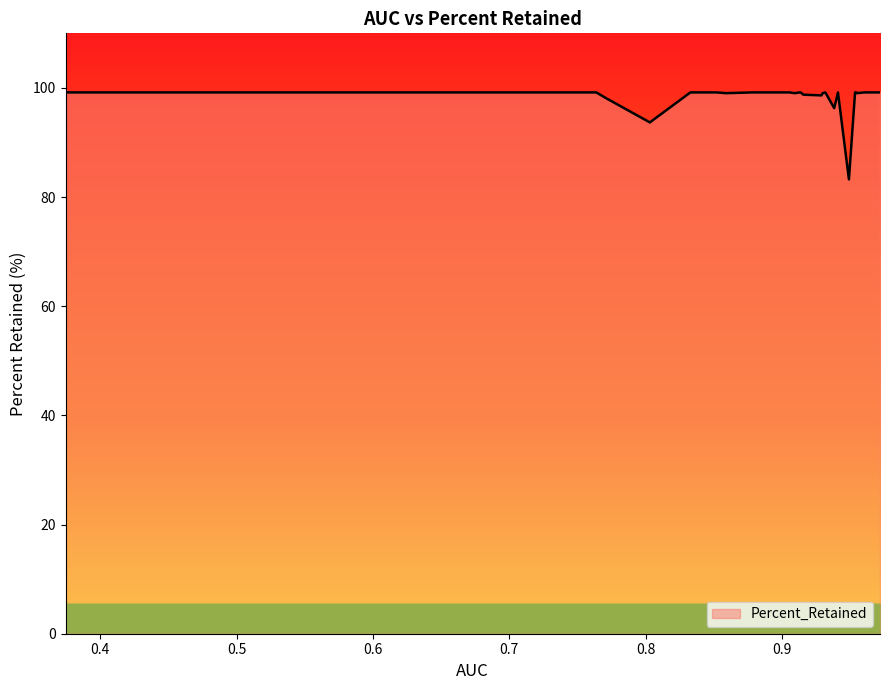

What is the greatest value displayed?

99.2